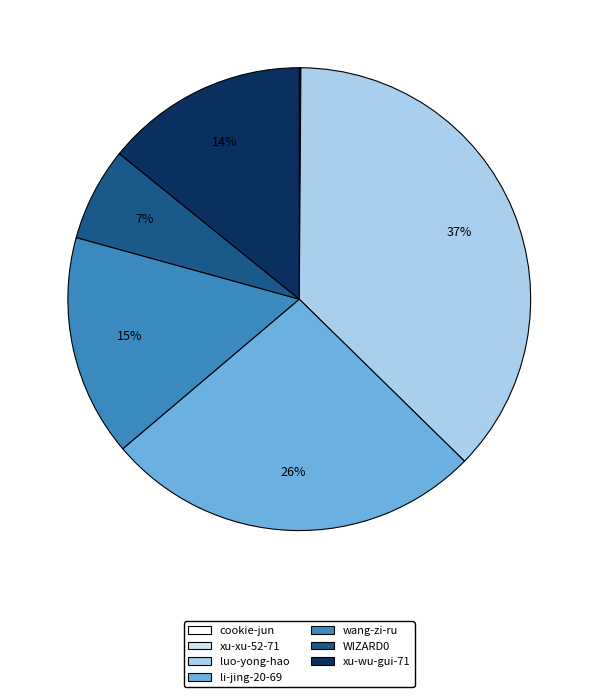

What percentage is the xu-wu-gui-71 slice, to the nearest percent?

14%